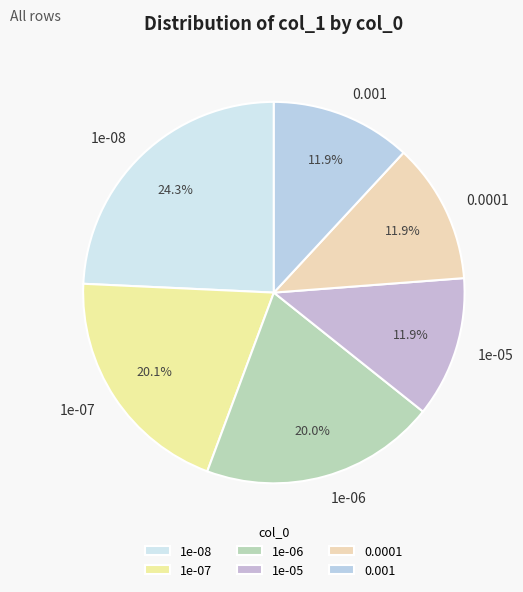

True or false: 1e-07 accounts for 20% of the total.

True